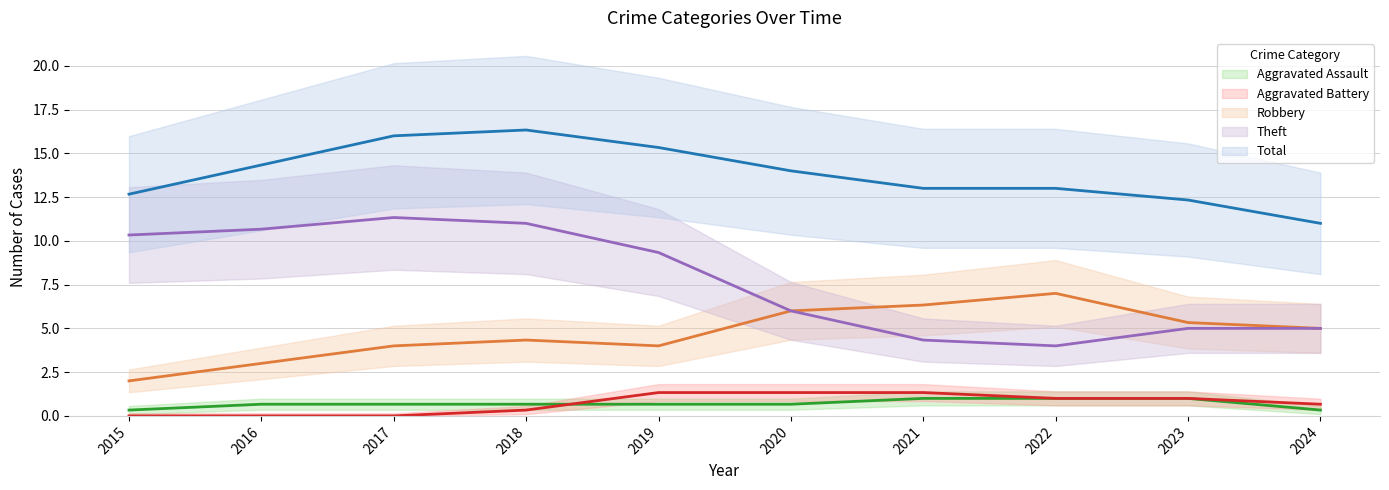

Does the chart display data point markers on the line(s)?

No